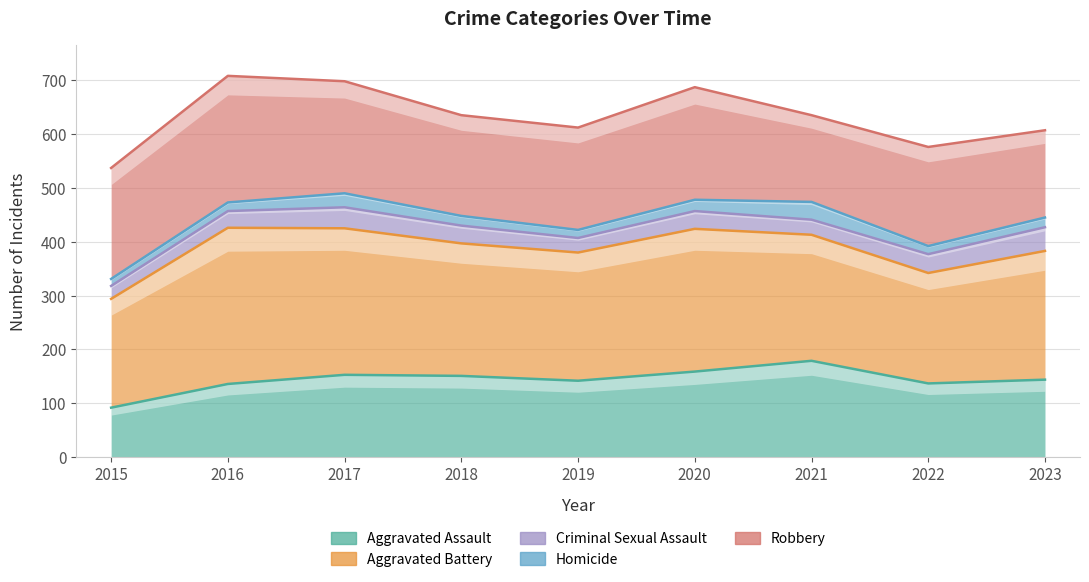

What are all the series names shown in the legend?

Aggravated Assault, Aggravated Battery, Criminal Sexual Assault, Homicide, Robbery